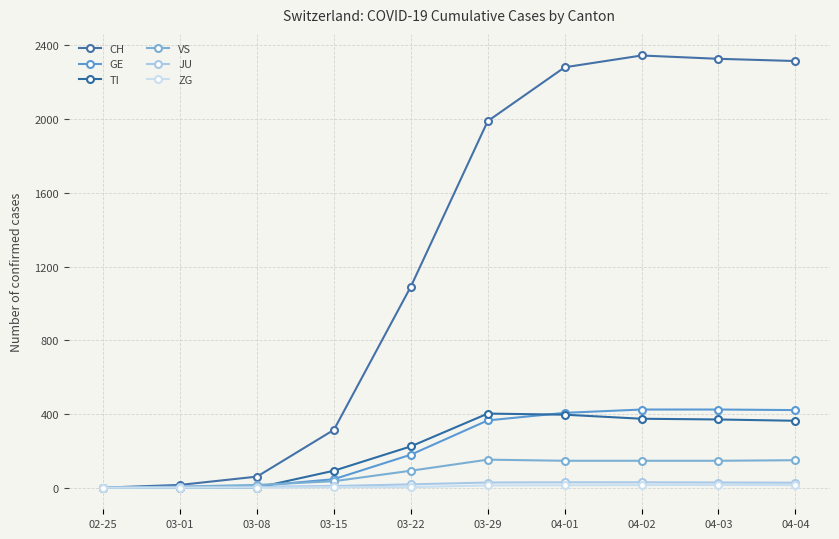

How many positive values does the CH series have?

9